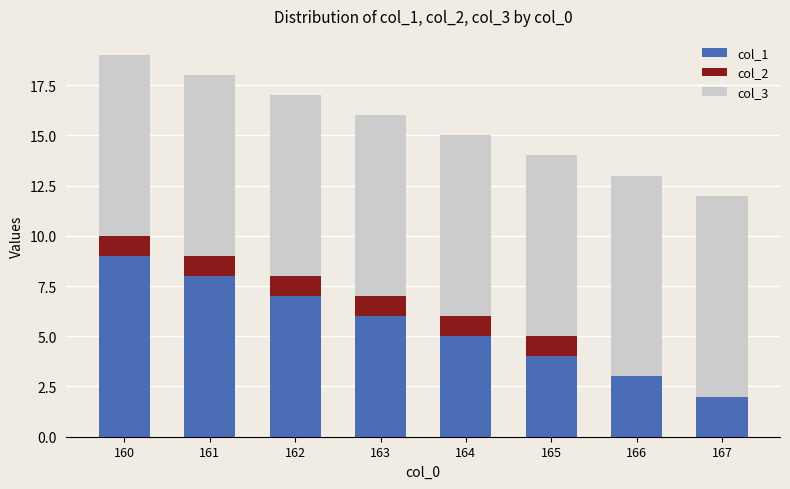

True or false: col_1 has a value of 3 at 167.

False